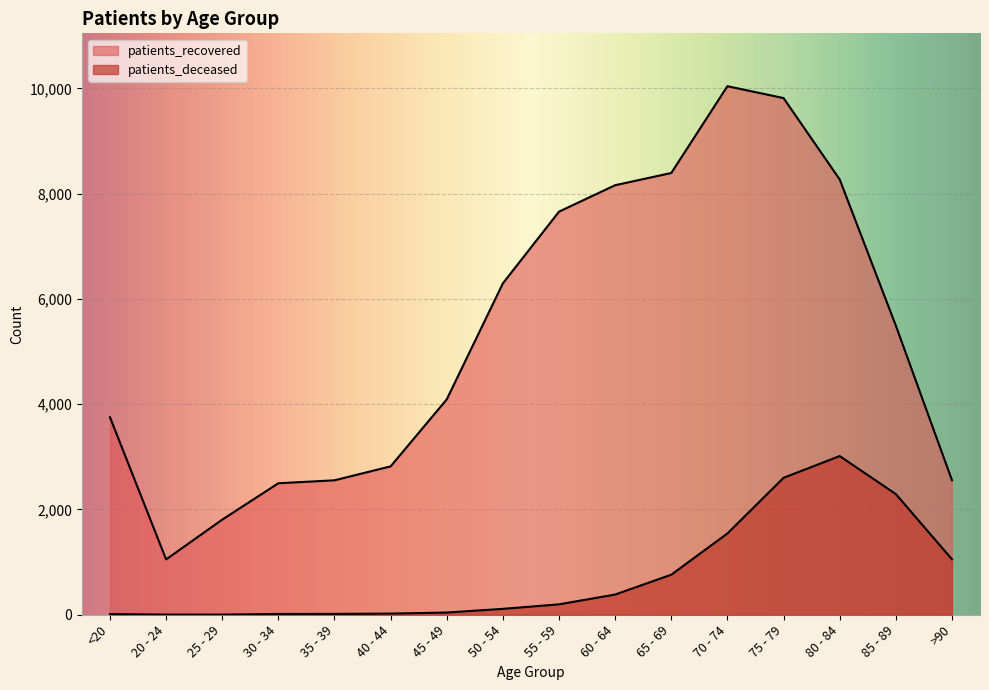

List the labels in order of patients_deceased value, largest first.

80 - 84, 75 - 79, 85 - 89, 70 - 74, >90, 65 - 69, 60 - 64, 55 - 59, 50 - 54, 45 - 49, 40 - 44, 35 - 39, 30 - 34, <20, 20 - 24, 25 - 29